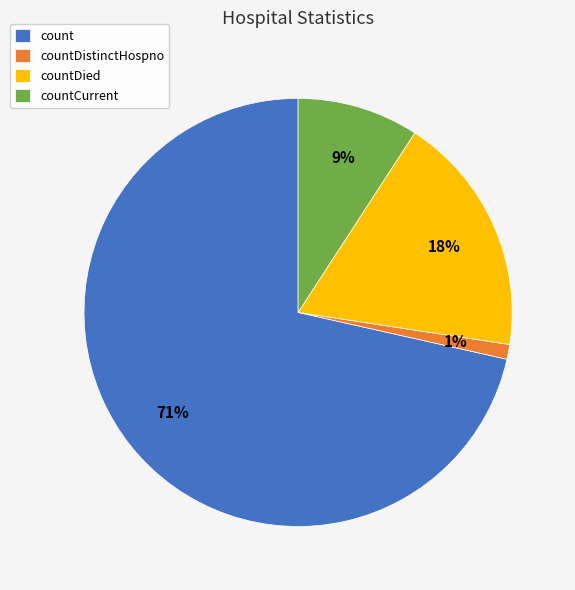

Is it true that count is 71% of the pie?

True